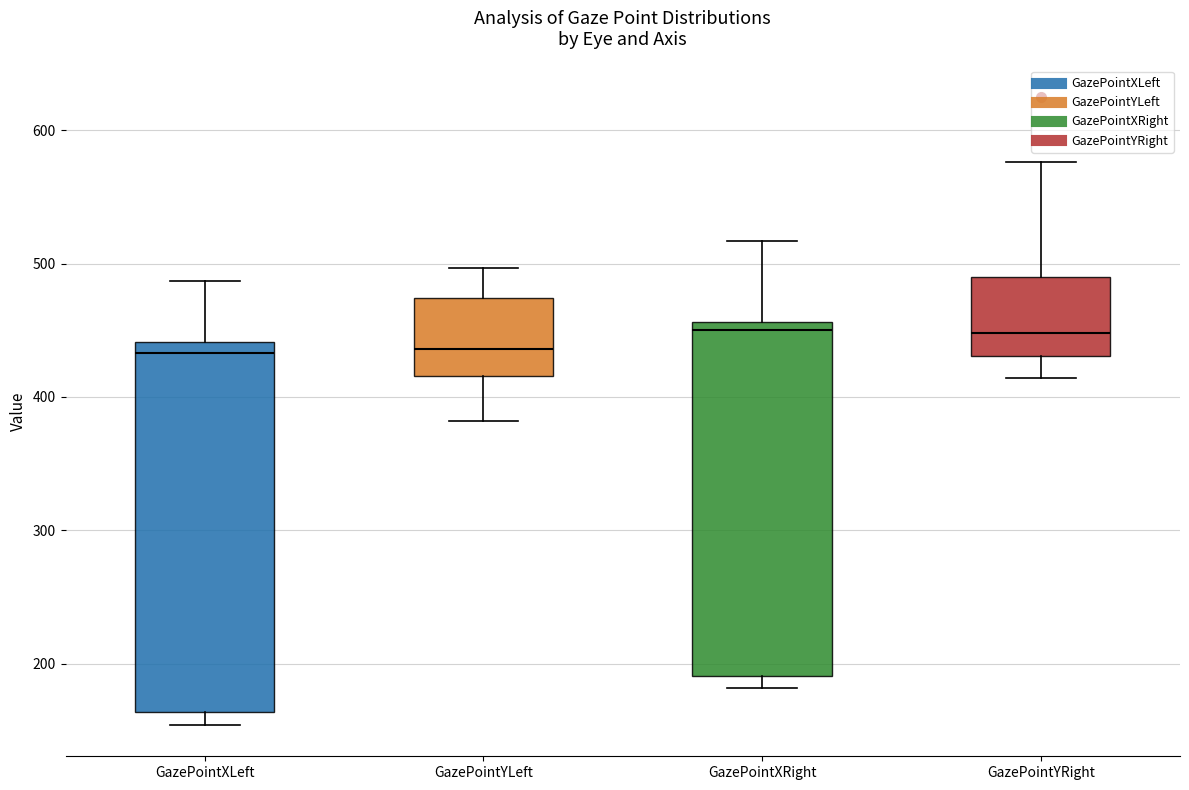

Where is the upper edge of the box for GazePointXRight on the y-axis? The values are not printed on the chart, so give them approximately, as read against the axis.

460